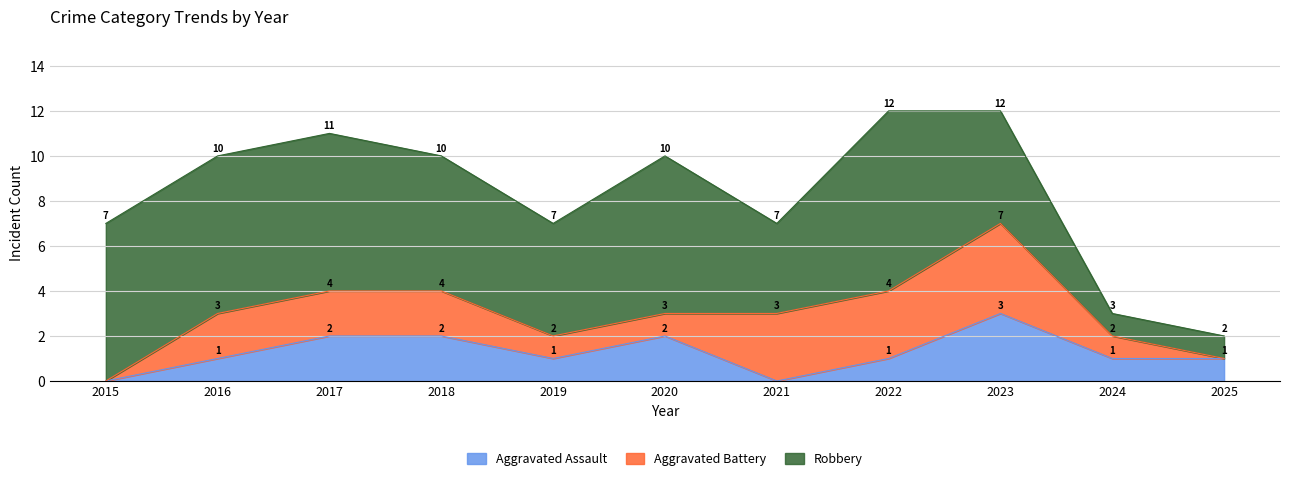

How many values in the Aggravated Battery series exceed 2?

3